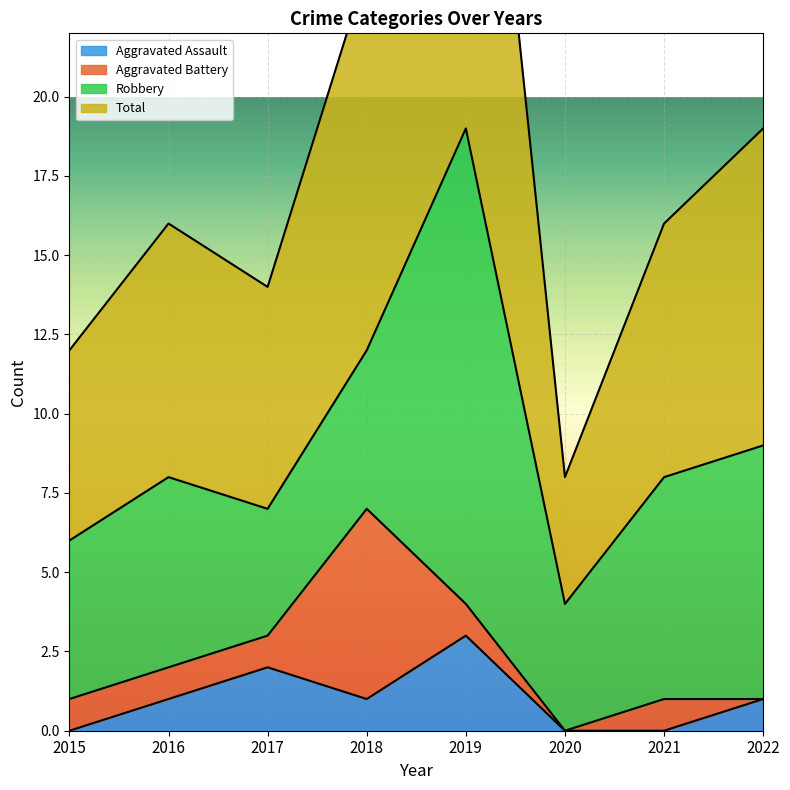

Between 2018 and 2020, which is larger?

2018